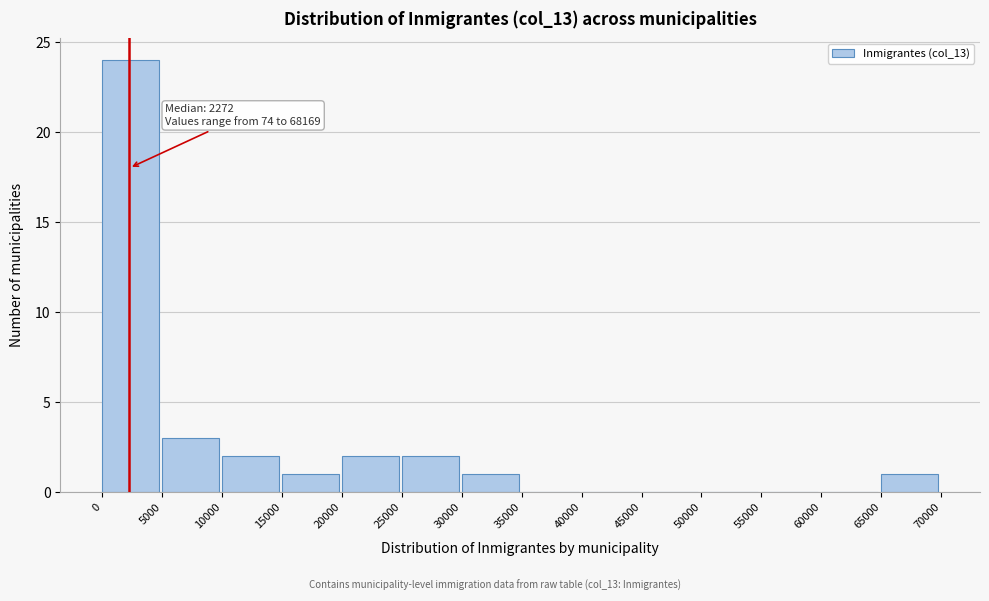

Which range on the x-axis has the tallest bar?

0 to 5000